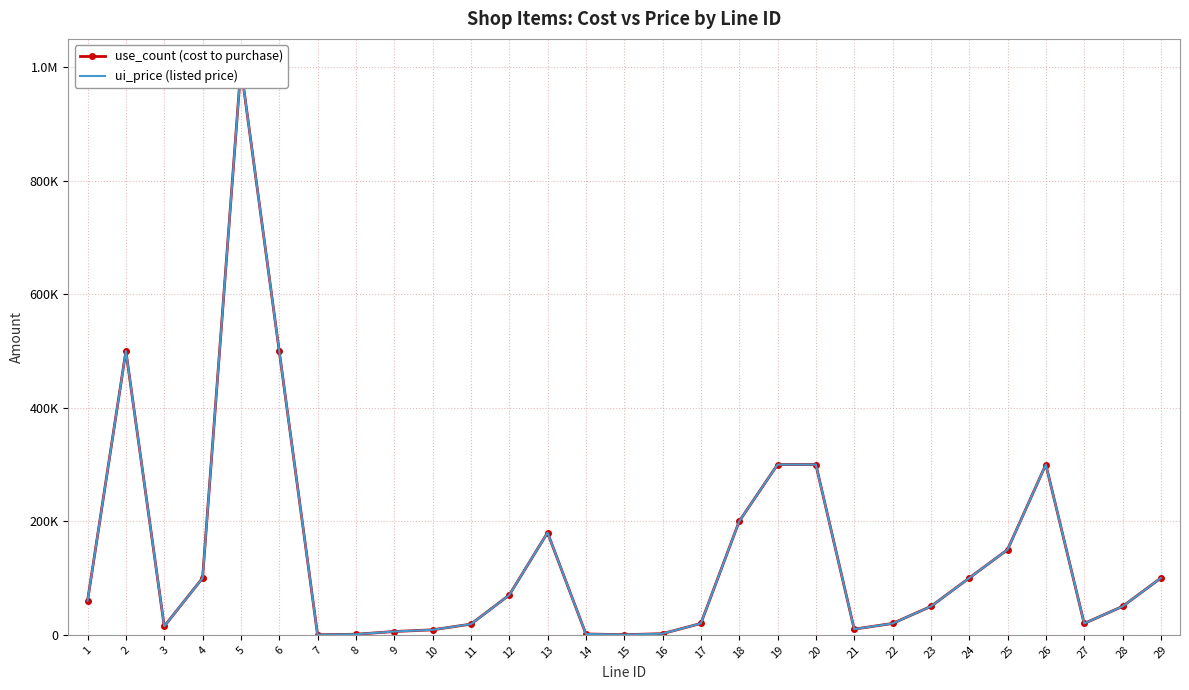

Reading left to right, what are all the values shown in this chart?

use_count (cost to purchase): 60000	500000	15000	100000	1000000	500000	100	1000	5800	8800	18800	70000	180000	1500	200	2000	20000	200000	300000	300000	10000	20000	50000	100000	150000	300000	20000	50000	100000
ui_price (listed price): 60000	500000	15000	100000	1000000	500000	100	1000	5800	8800	18800	70000	180000	1500	200	2000	20000	200000	300000	300000	10000	20000	50000	100000	150000	300000	20000	50000	100000